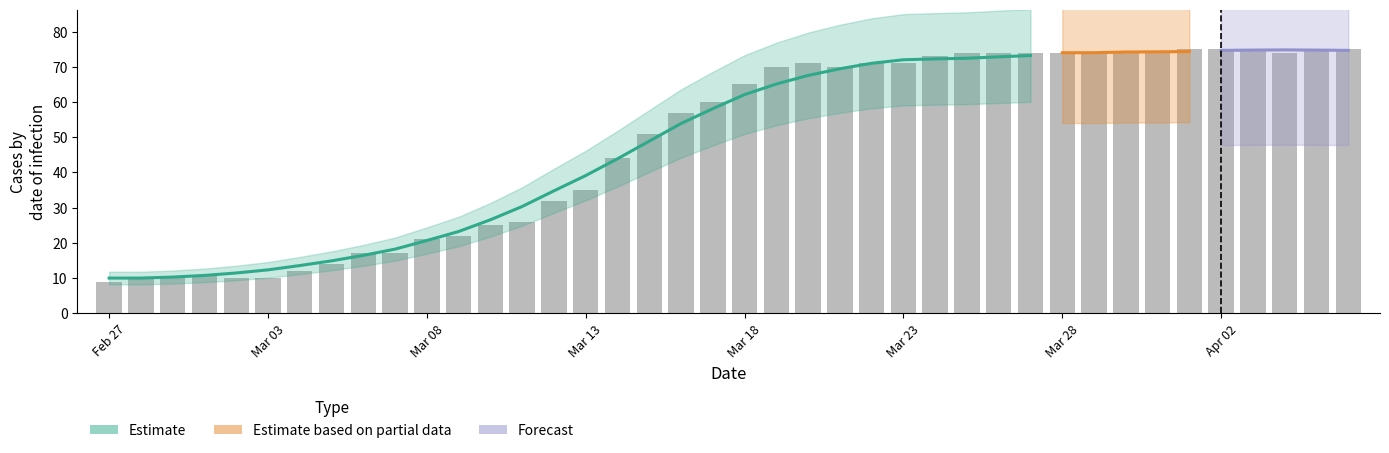

Reading left to right, extract all data points from this chart.

9	10	10	11	10	10	12	14	17	17	21	22	25	26	32	35	44	51	57	60	65	70	71	70	71	71	73	74	74	74	74	74	74	74	75	75	75	74	75	75